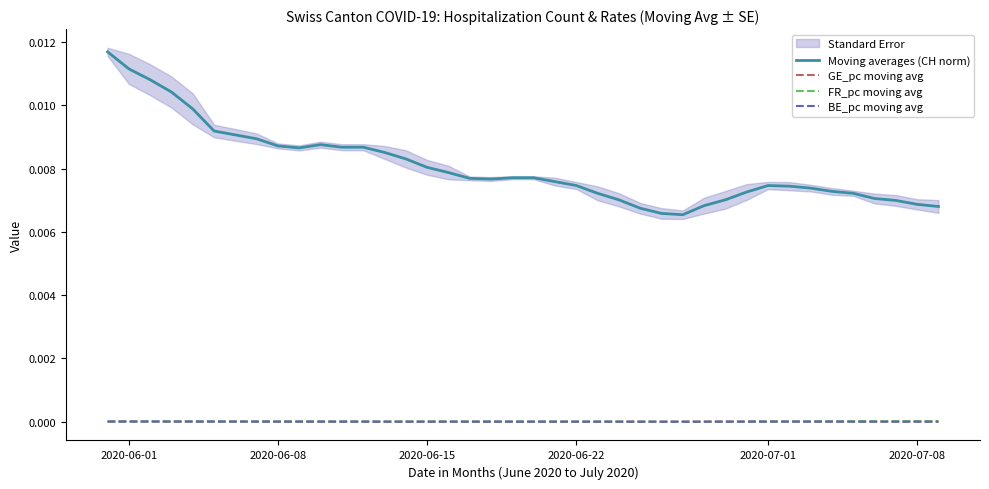

True or false: GE_pc moving avg and Moving averages (CH norm) intersect in this chart.

False